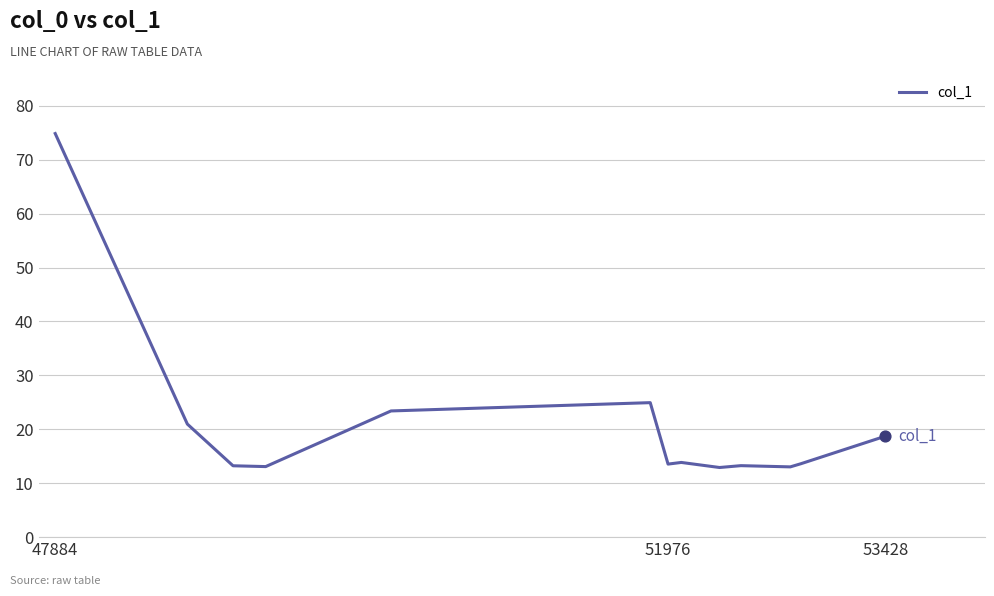

What is the difference between the maximum and minimum values?

61.9